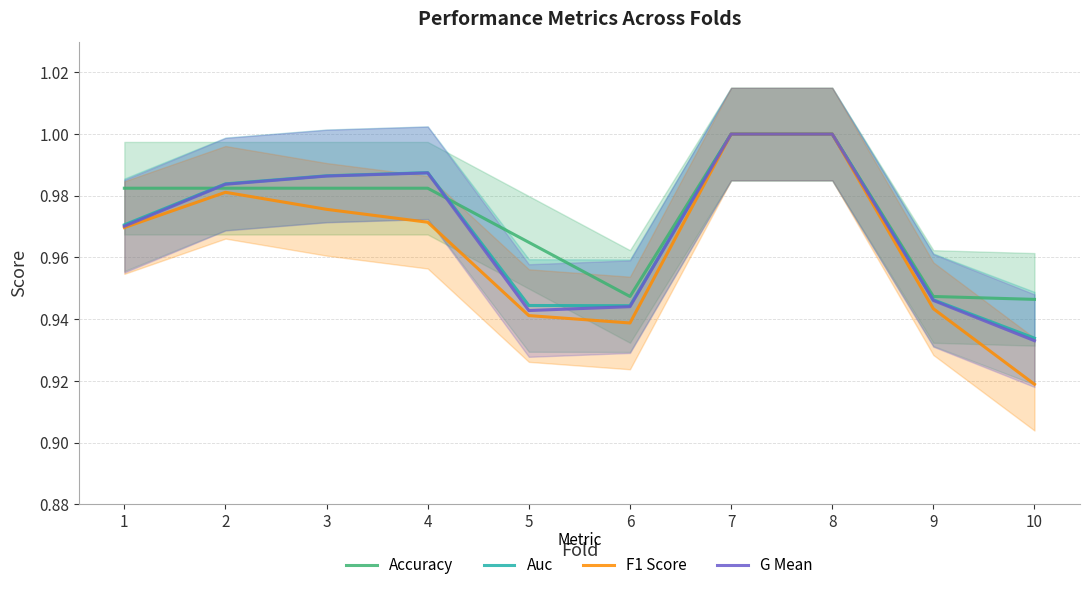

Reading left to right, transcribe all the data shown in this chart.

Accuracy: 1=1.0	2=1.0	3=1.0	4=1.0	5=1.0	6=0.9	7=1.0	8=1.0	9=0.9	10=0.9
Auc: 1=1.0	2=1.0	3=1.0	4=1.0	5=0.9	6=0.9	7=1.0	8=1.0	9=0.9	10=0.9
F1 Score: 1=1.0	2=1.0	3=1.0	4=1.0	5=0.9	6=0.9	7=1.0	8=1.0	9=0.9	10=0.9
G Mean: 1=1.0	2=1.0	3=1.0	4=1.0	5=0.9	6=0.9	7=1.0	8=1.0	9=0.9	10=0.9